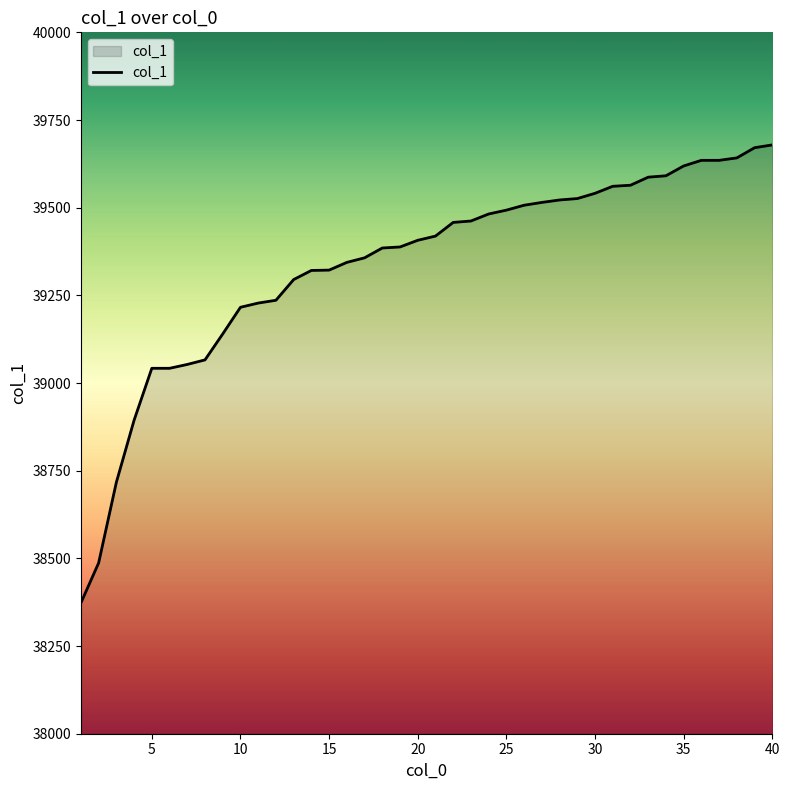

What is the maximum value shown in the chart?

39679